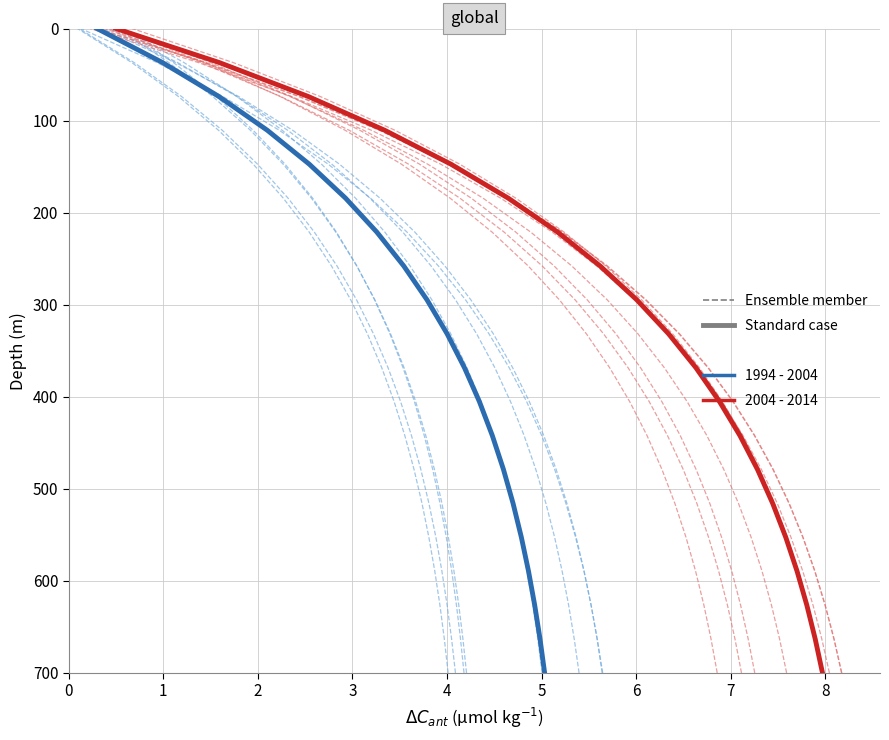

True or false: Ensemble member and 1994 - 2004 intersect in this chart.

False